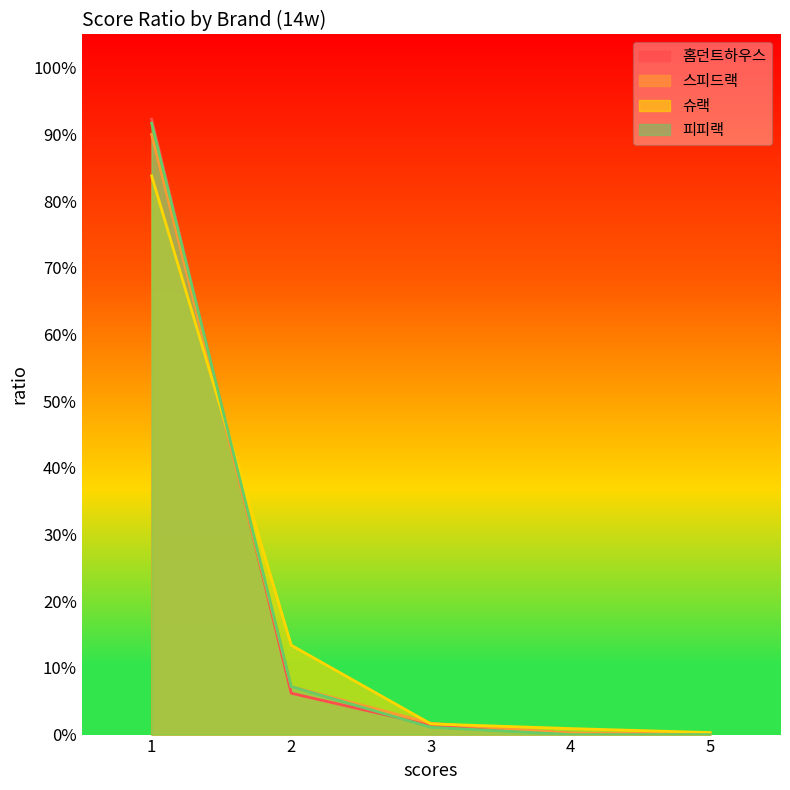

What is the spread (max minus min) of values at 2?

0.1